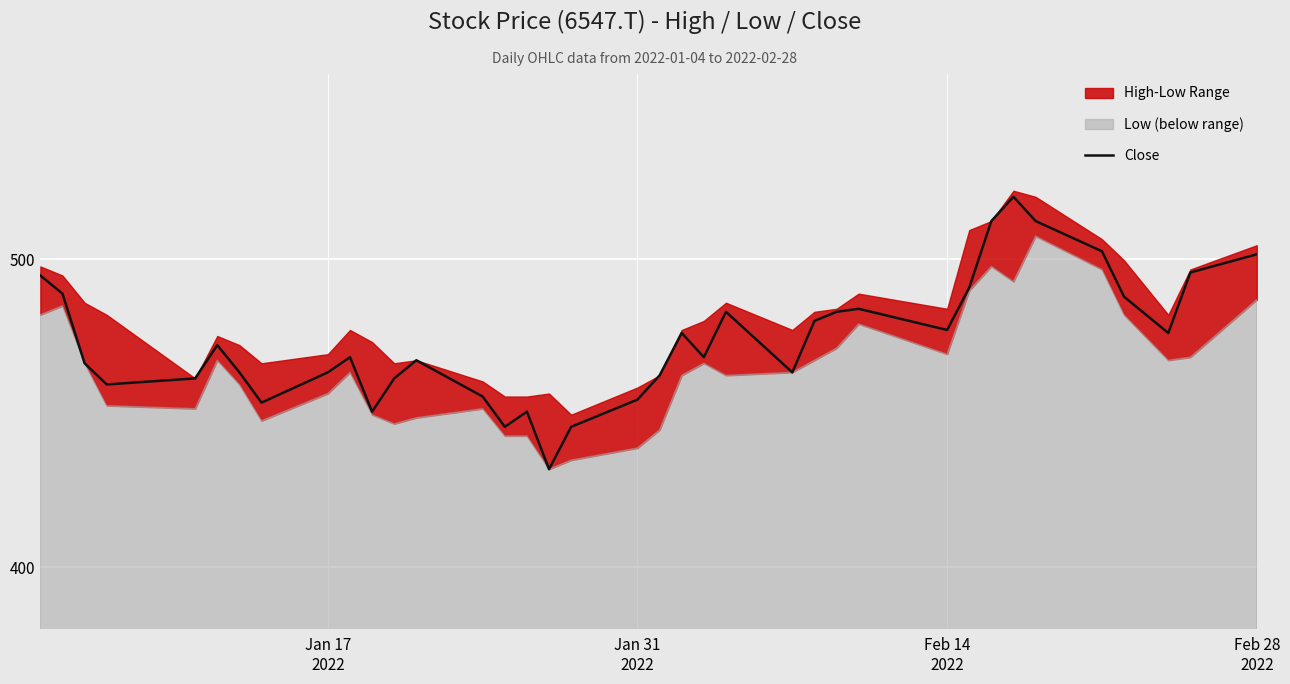

How many values are below 468?

17